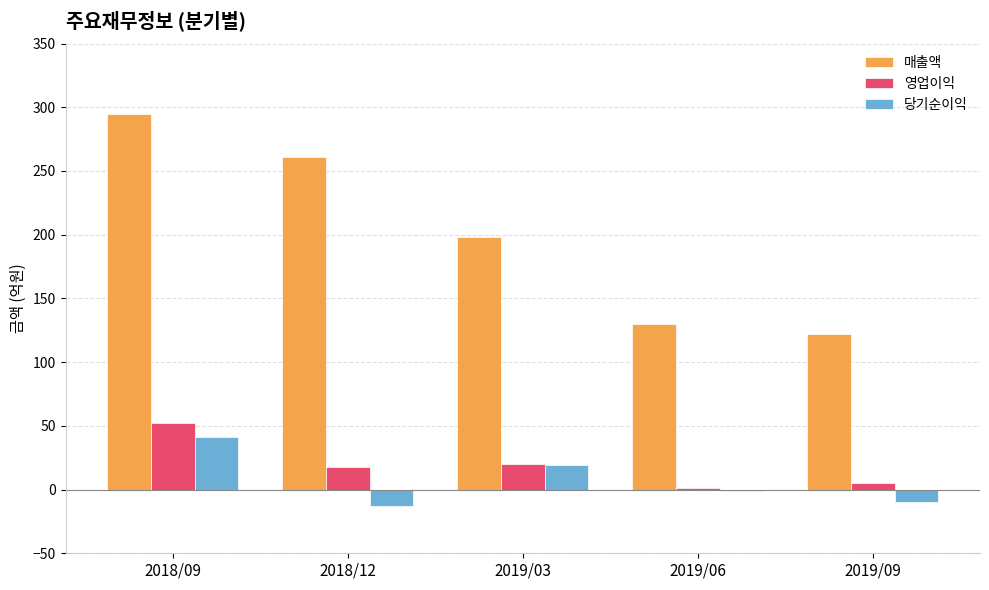

At which label does 영업이익 reach its peak?

2018/09